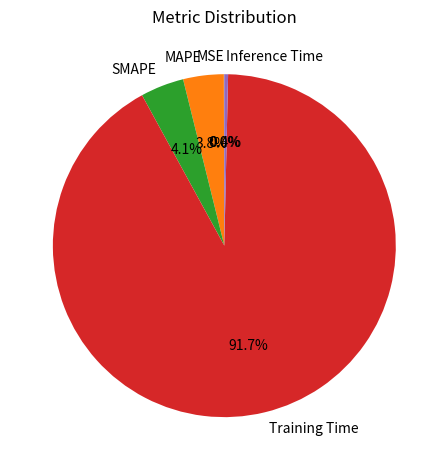

To the nearest percent, what portion does Training Time represent?

92%